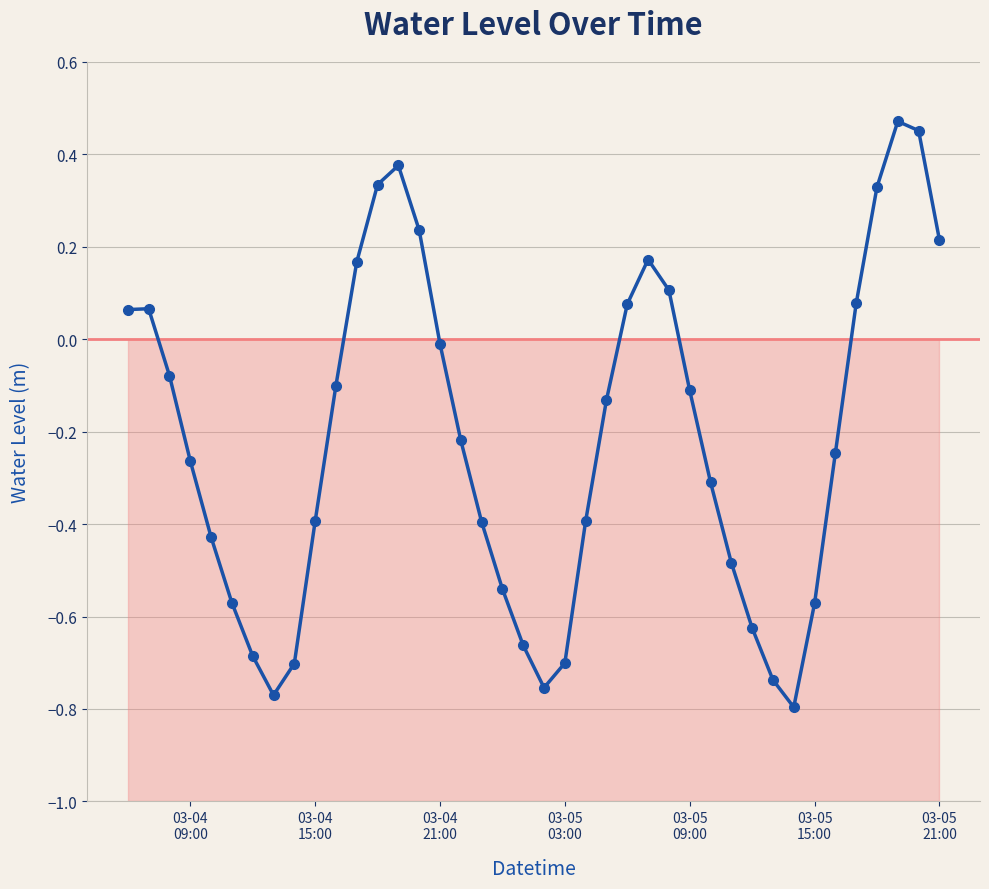

What is the maximum value shown in the chart?

0.5